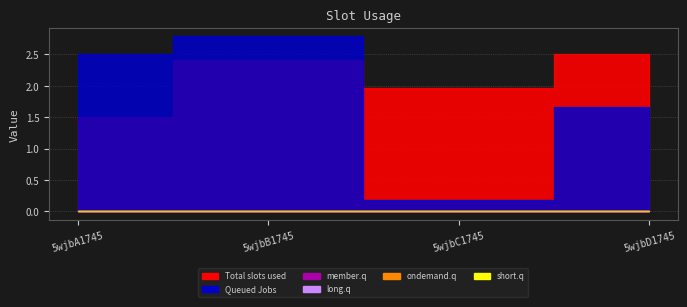

At how many categories does at least one series exceed 0?

4